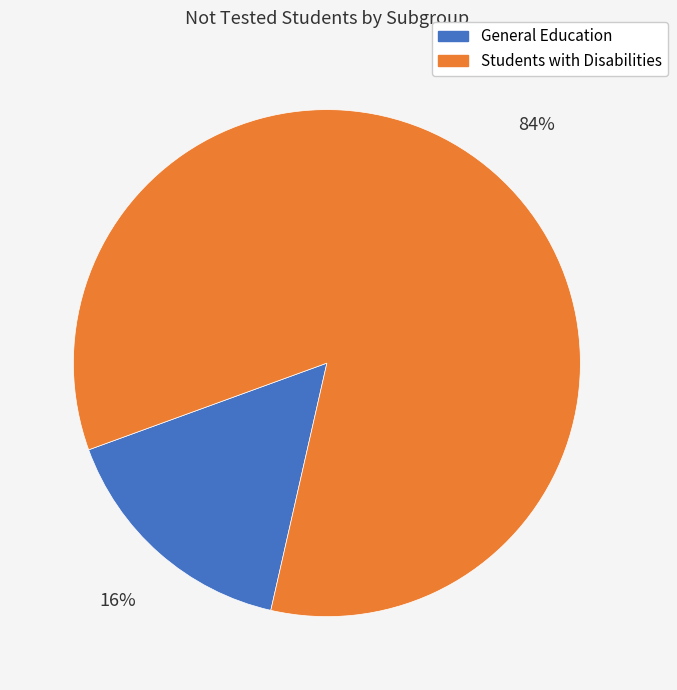

Is it true that Students with Disabilities is 84% of the pie?

True